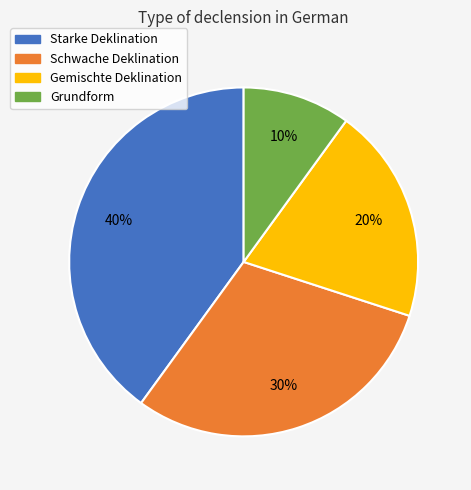

To the nearest percent, what percentage of the pie is Schwache Deklination?

30%